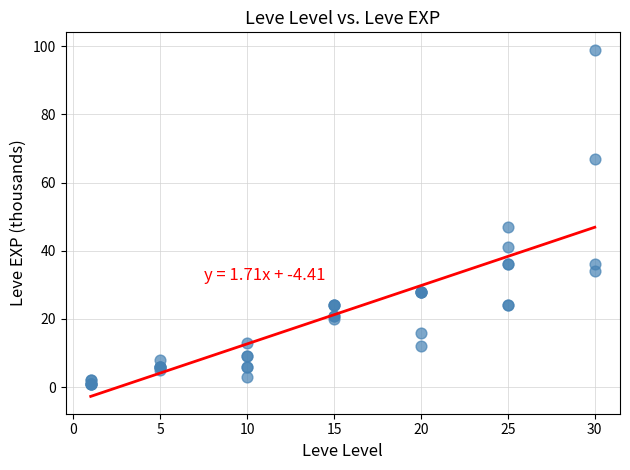

What Y value in the scatter plot is closest to 50?

47